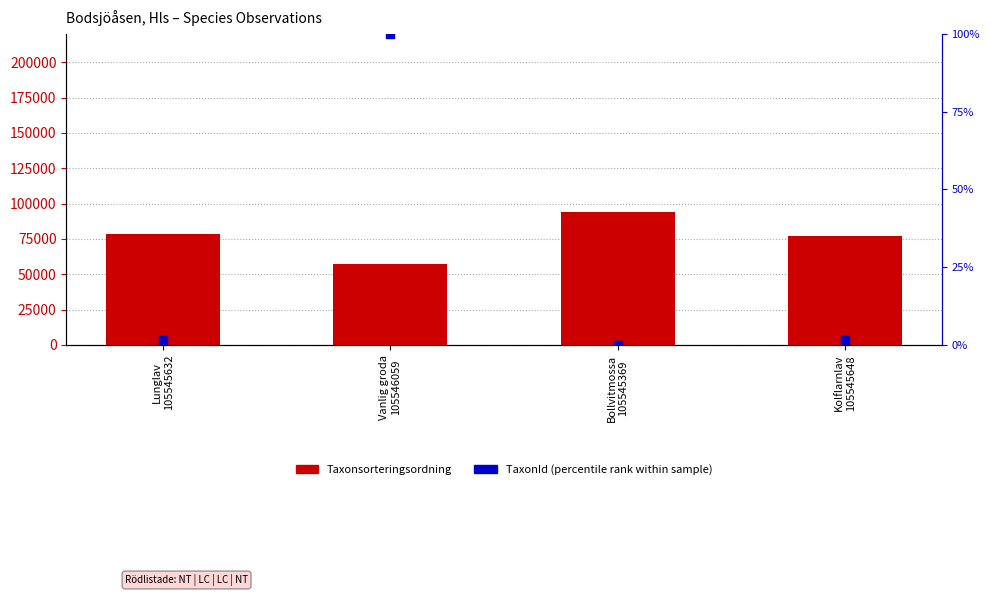

At how many categories does at least one series exceed 89448?

1